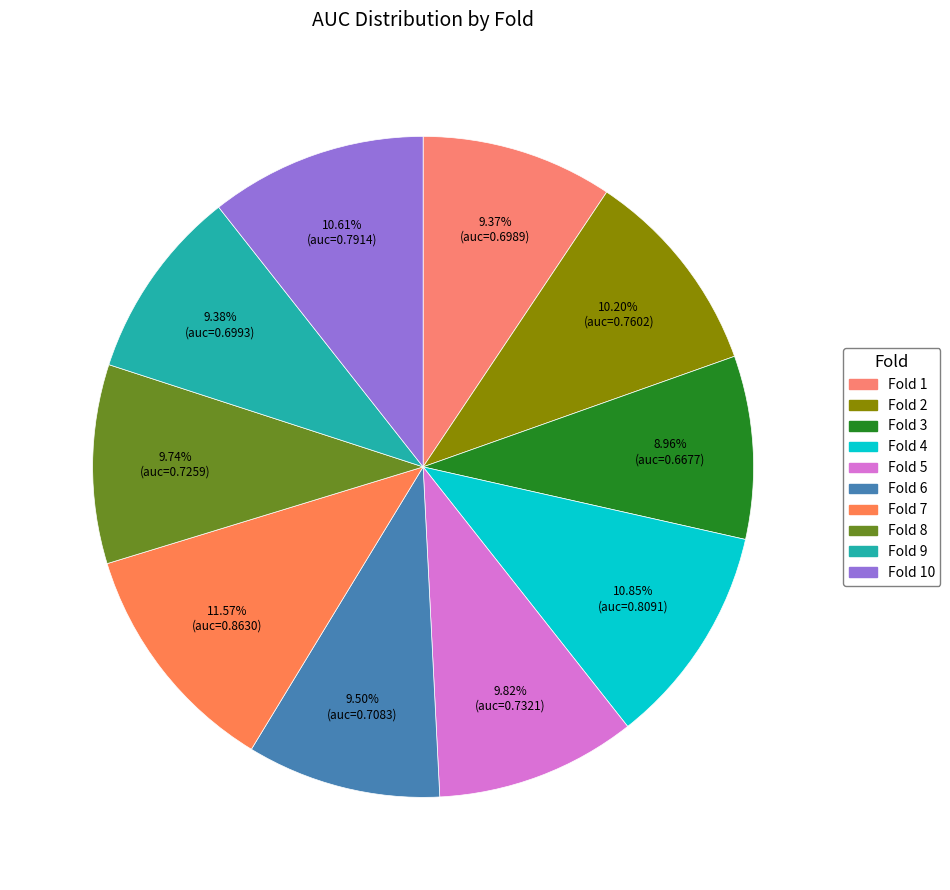

To the nearest percent, what is the average slice percentage?

10%